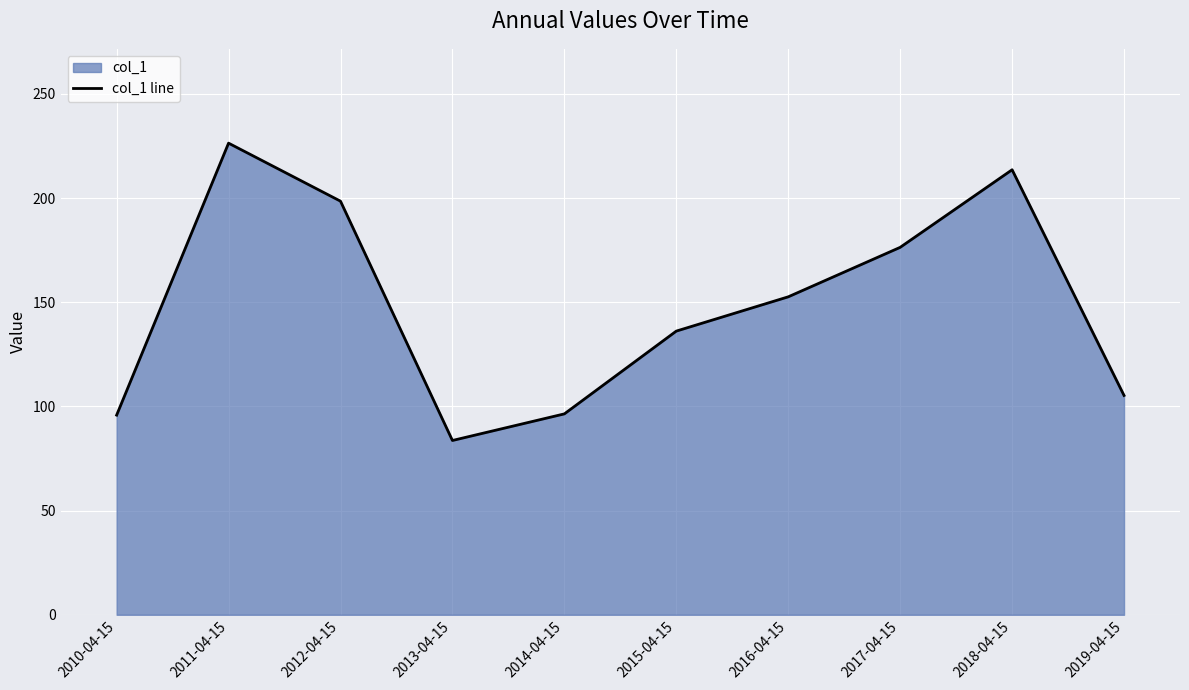

At which label does the data first exceed 152?

2011-04-15